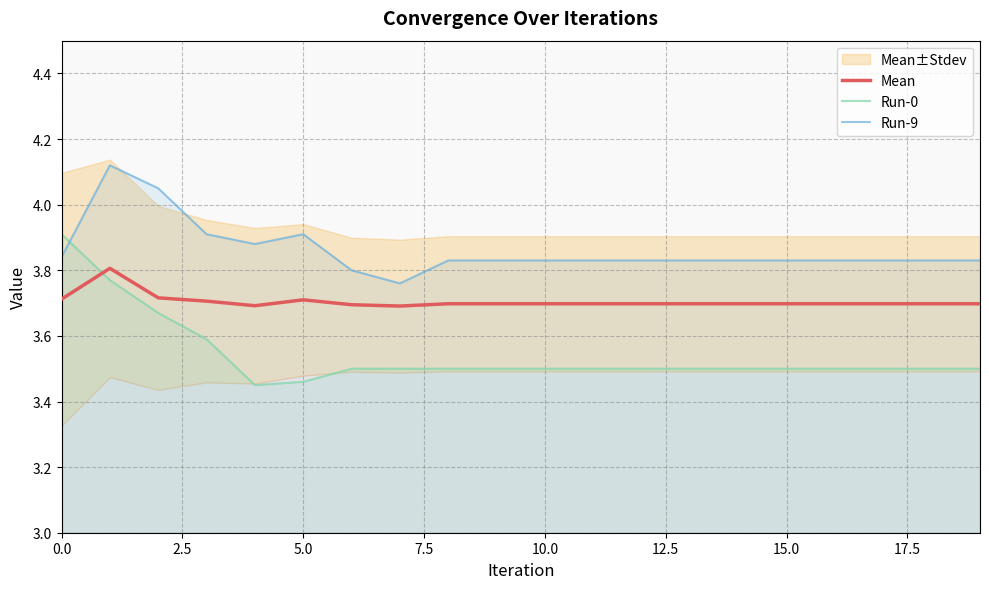

Which series has the widest spread of values?

Run-0